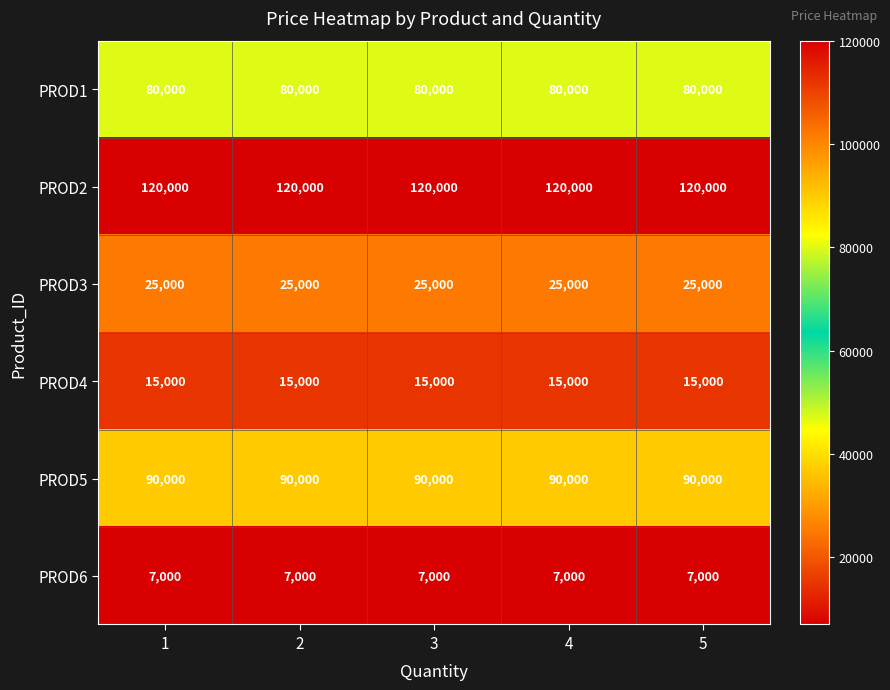

What value does the PROD1 series have at 5?

80000